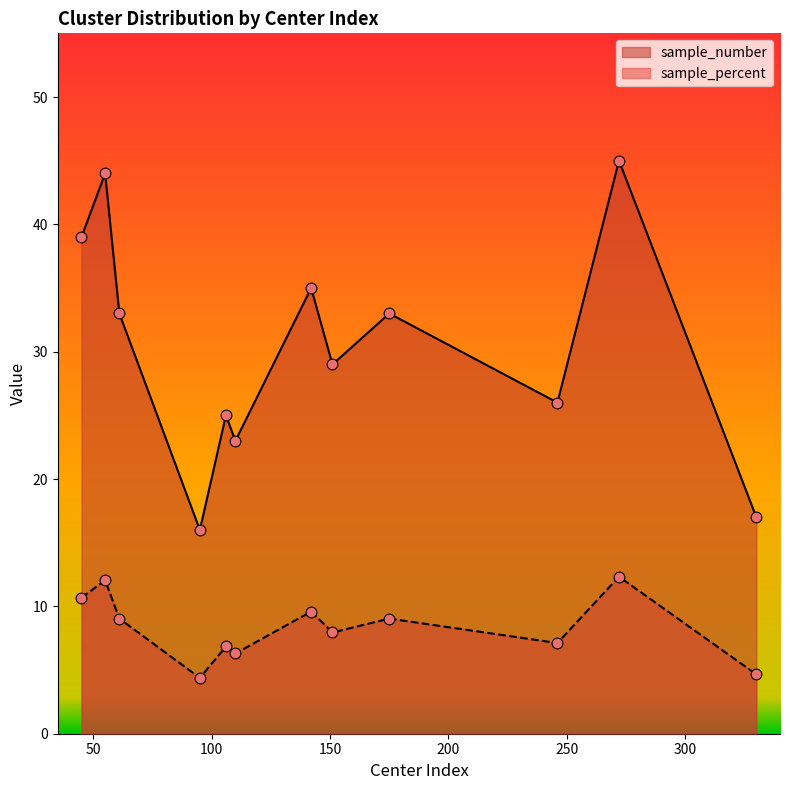

Which series has the widest spread of Y values?

sample_number